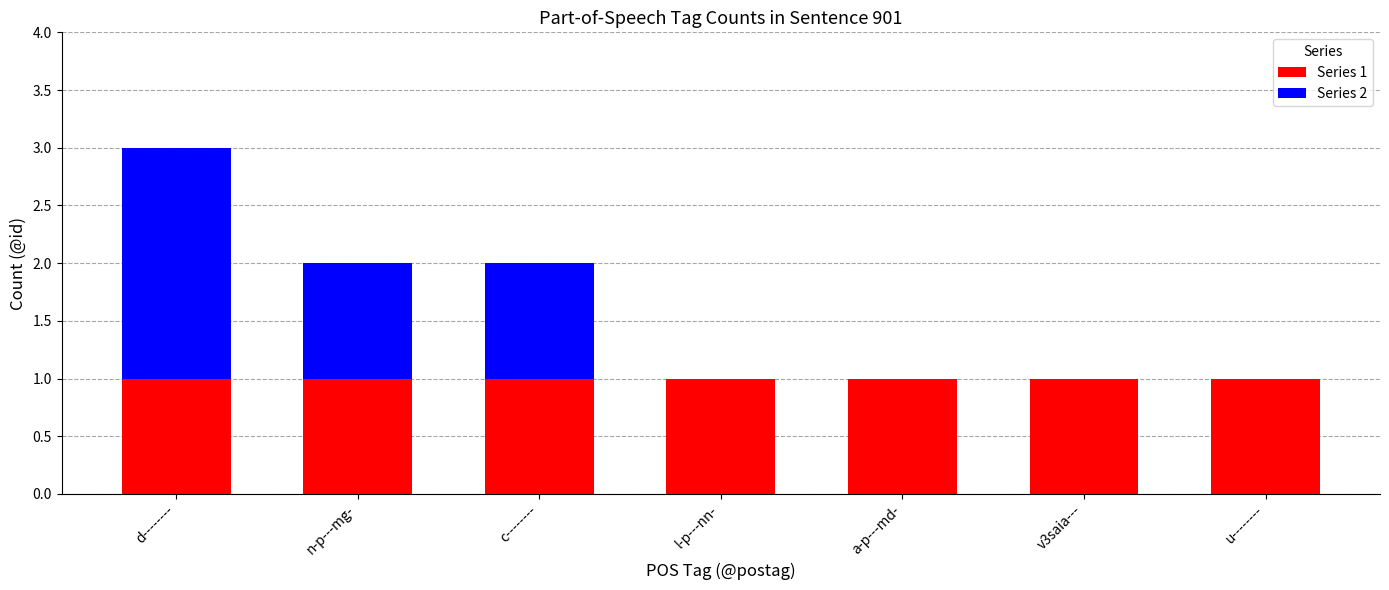

At which category is the sum across all series the highest?

d--------